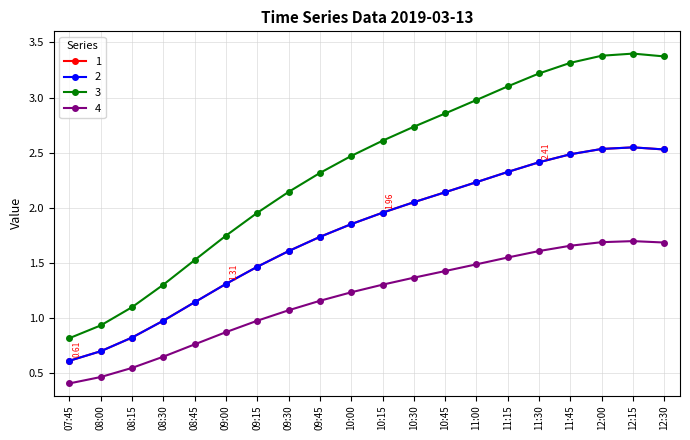

True or false: 4 and 2 cross at least once.

False